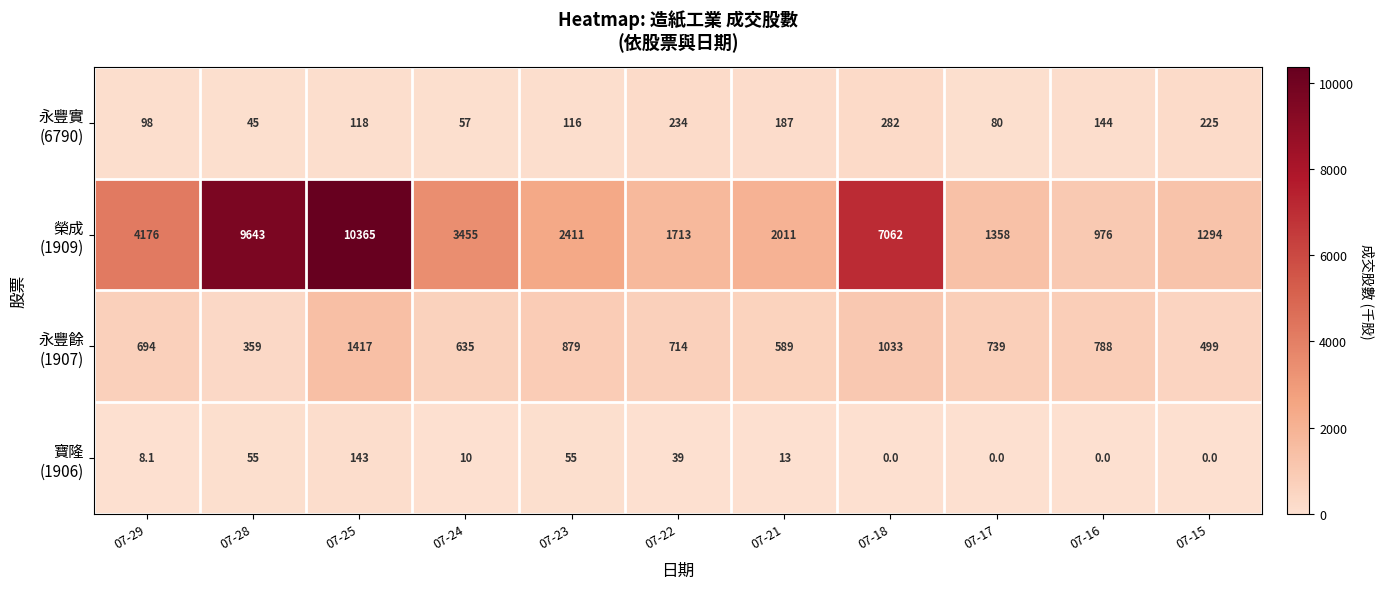

What is the difference between the highest and lowest values at 07-15?

1294.0